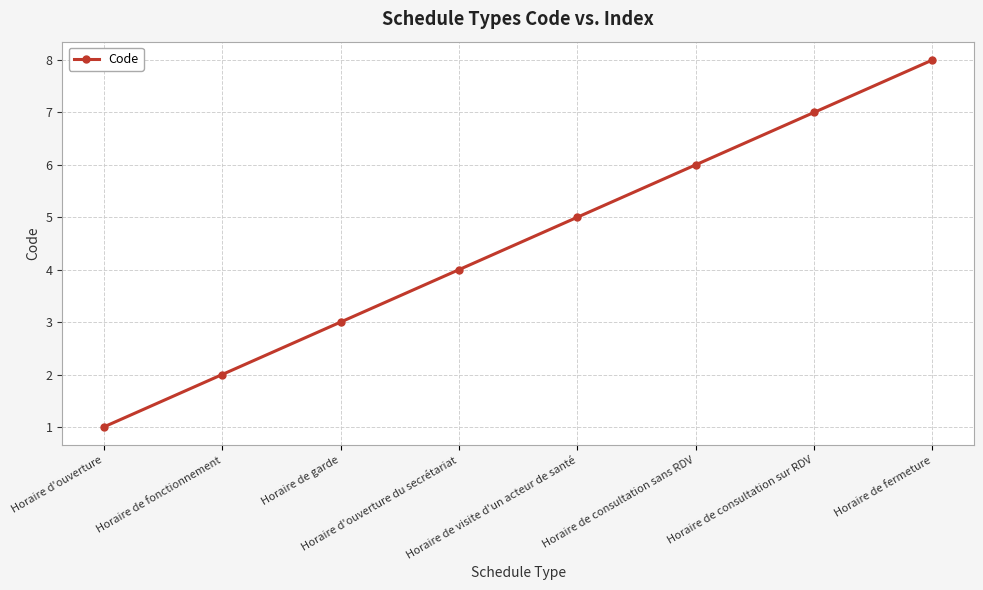

Rank the categories by value from lowest to highest.

Horaire d'ouverture, Horaire de fonctionnement, Horaire de garde, Horaire d'ouverture du secrétariat, Horaire de visite d'un acteur de santé, Horaire de consultation sans RDV, Horaire de consultation sur RDV, Horaire de fermeture